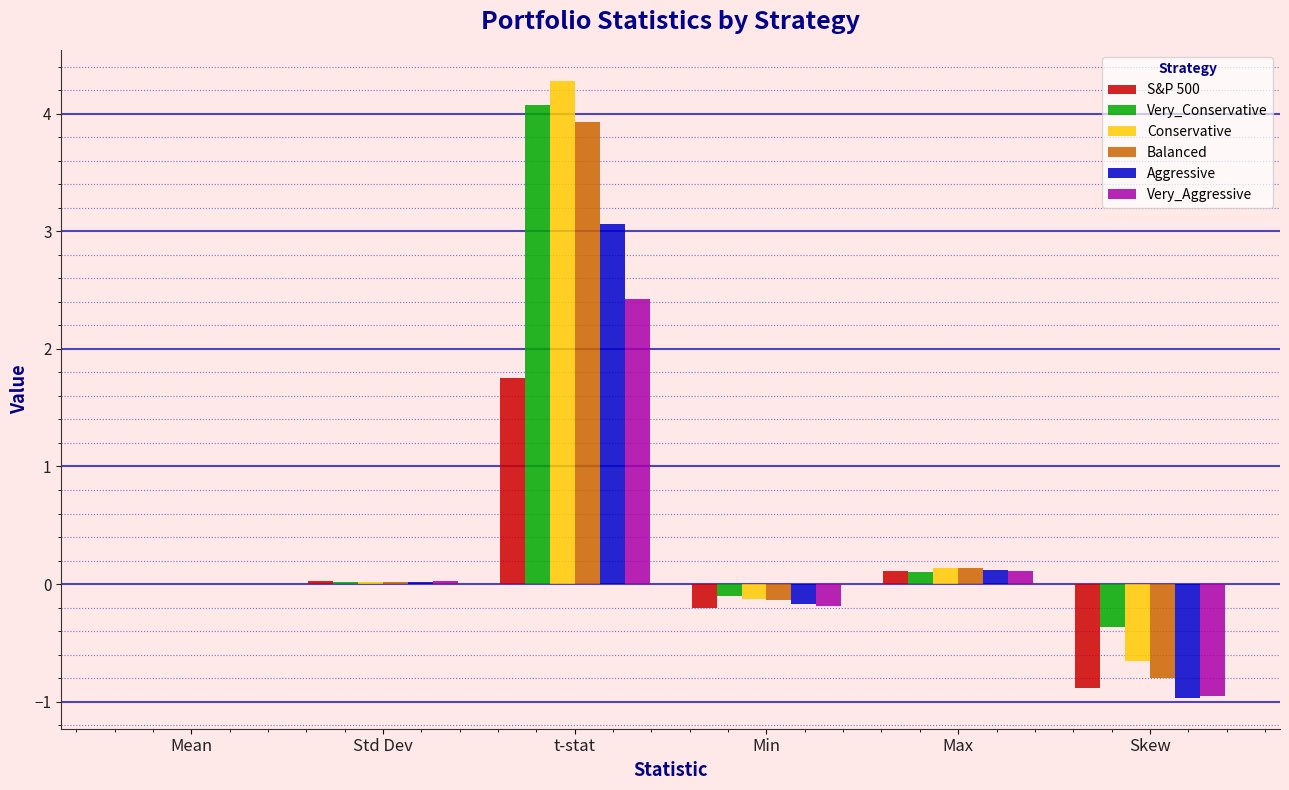

How many distinct data groups are displayed?

6